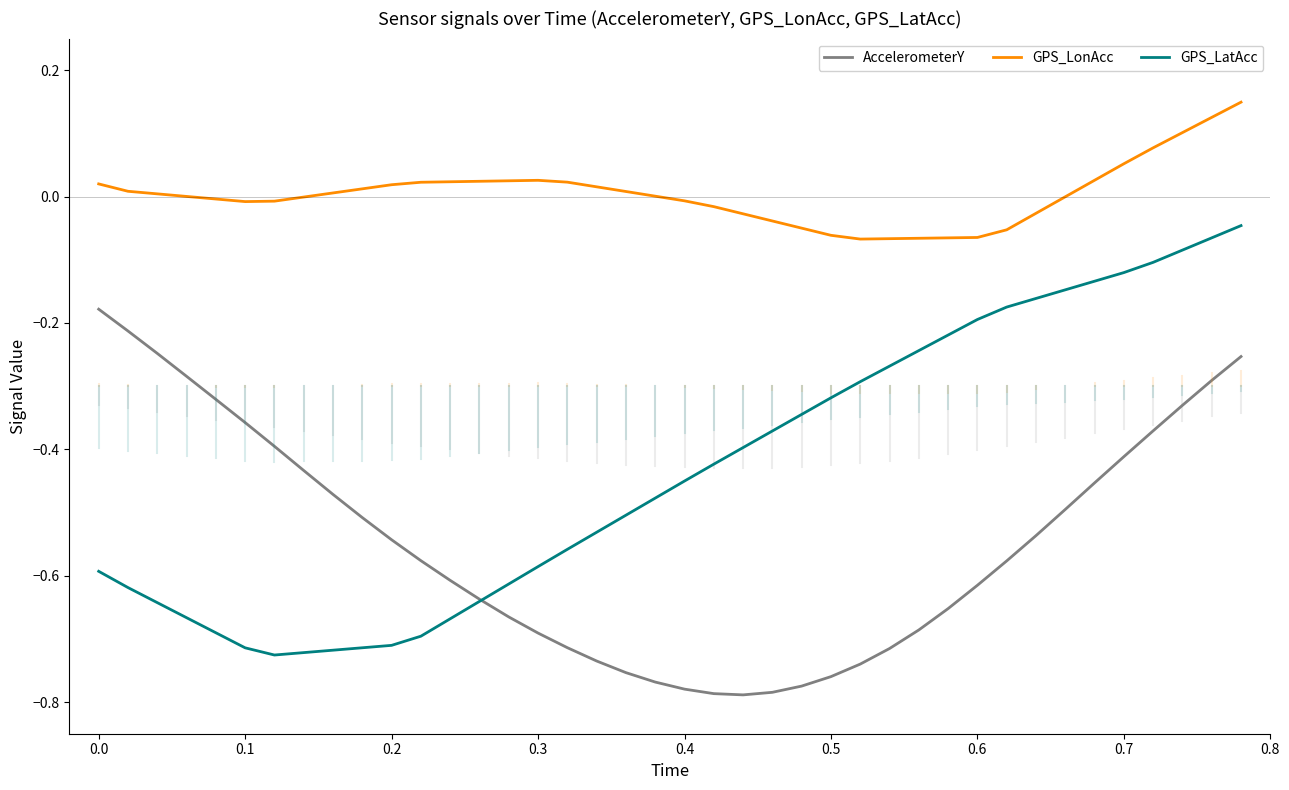

How many lines are shown in the chart?

3